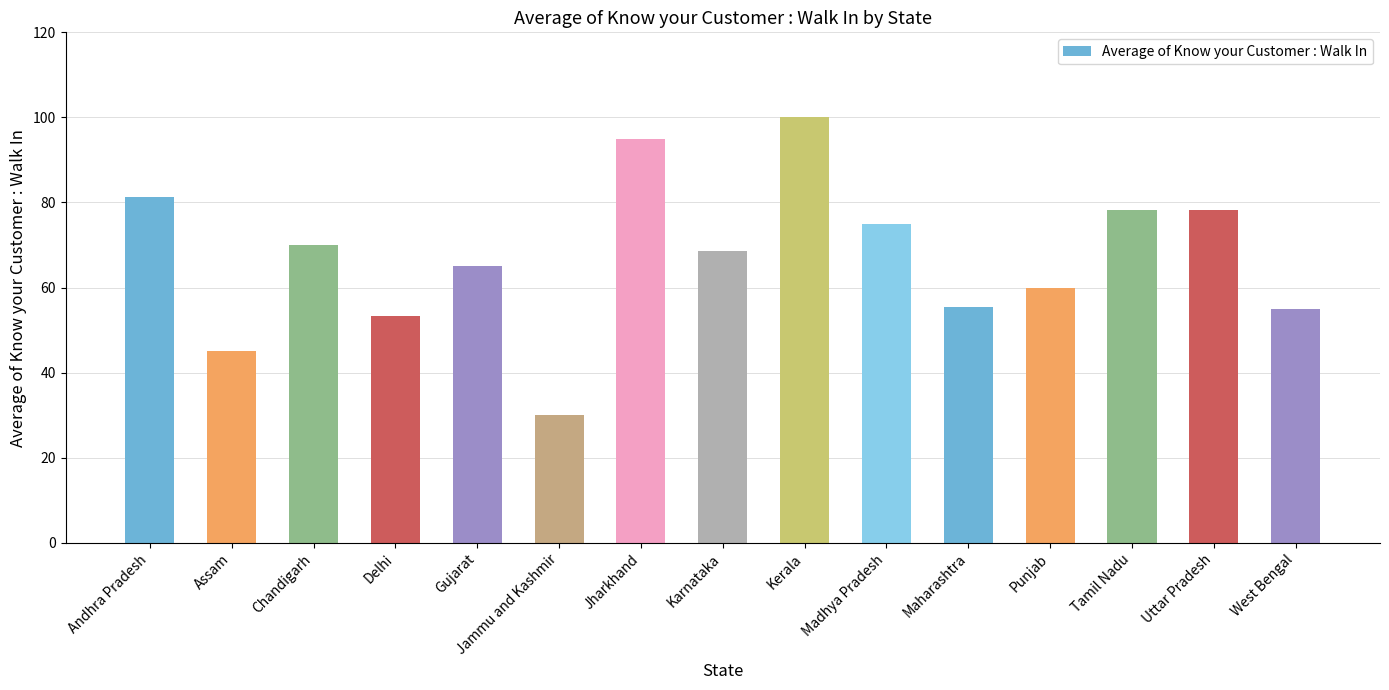

What is the label of the 3rd bar from the right?

Tamil Nadu